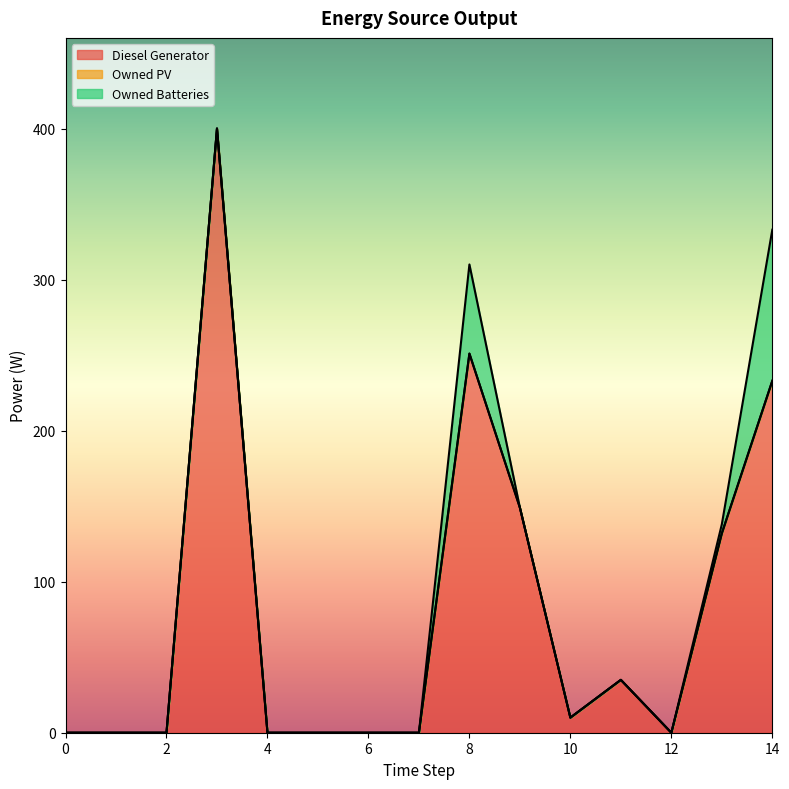

What is the spread (max minus min) of values at 13?

132.0